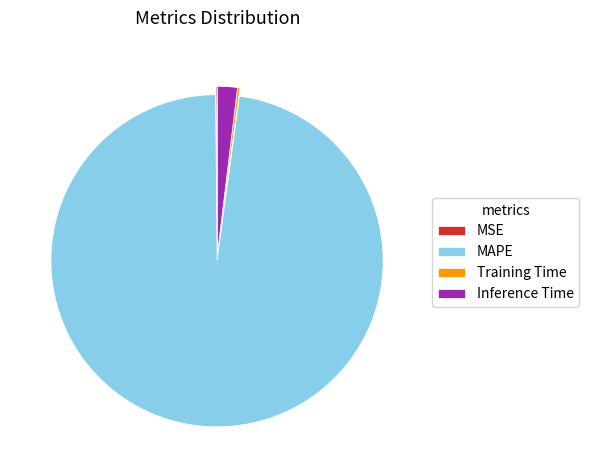

The Inference Time slice represents 2% of the pie. True or false?

True